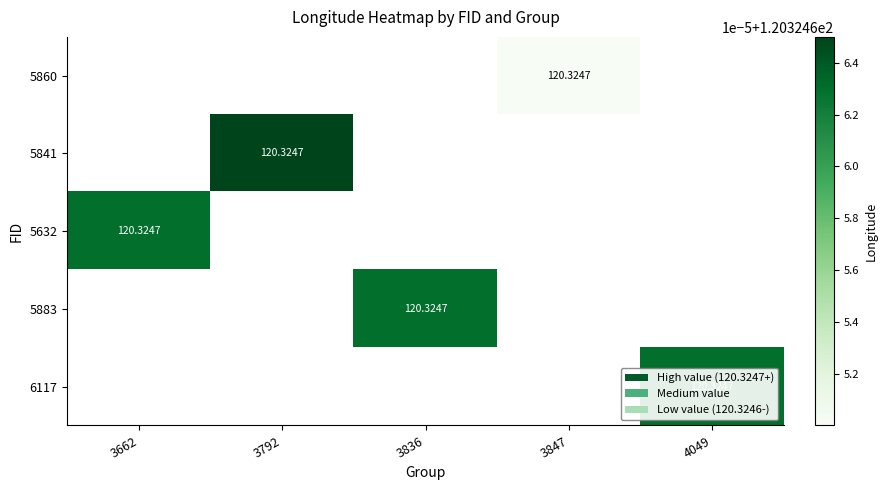

What is the maximum value shown in the chart?

120.3